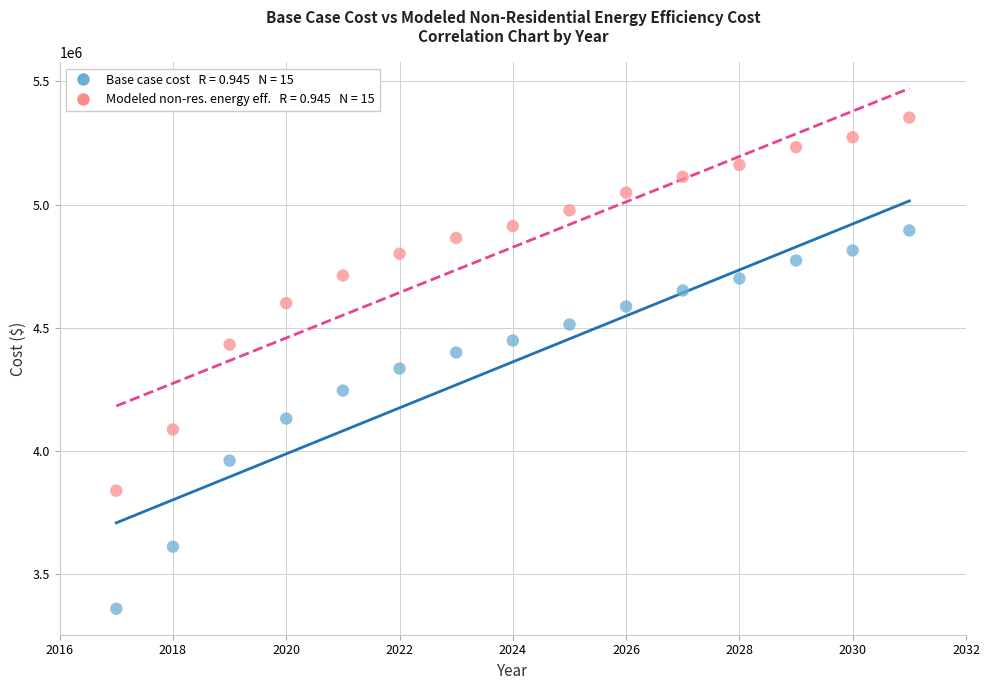

Across all data points, what is the range of Y values (max minus min)?

1995345.8